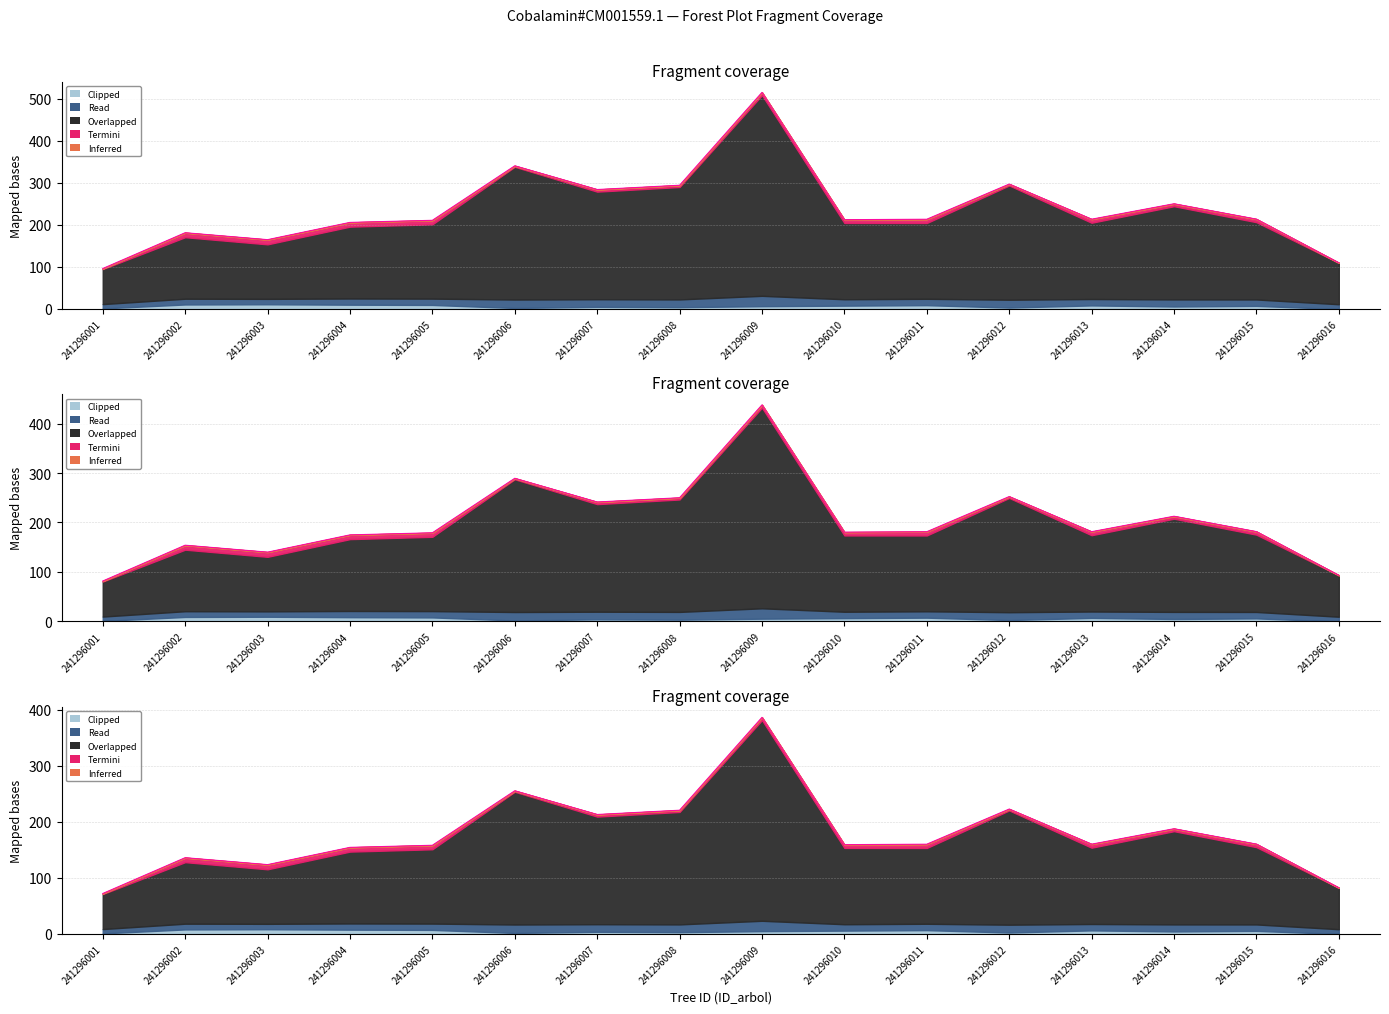

Where is Inferred (bal_intersp) nearest to the value 0?

241296001